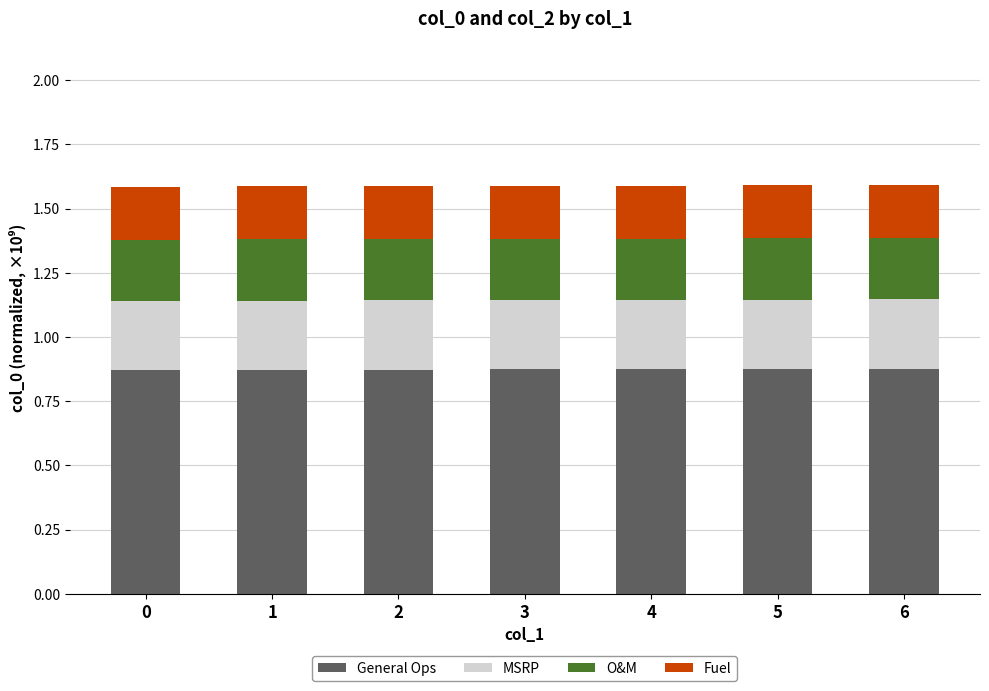

What is the sum of all General Ops values?

6.1